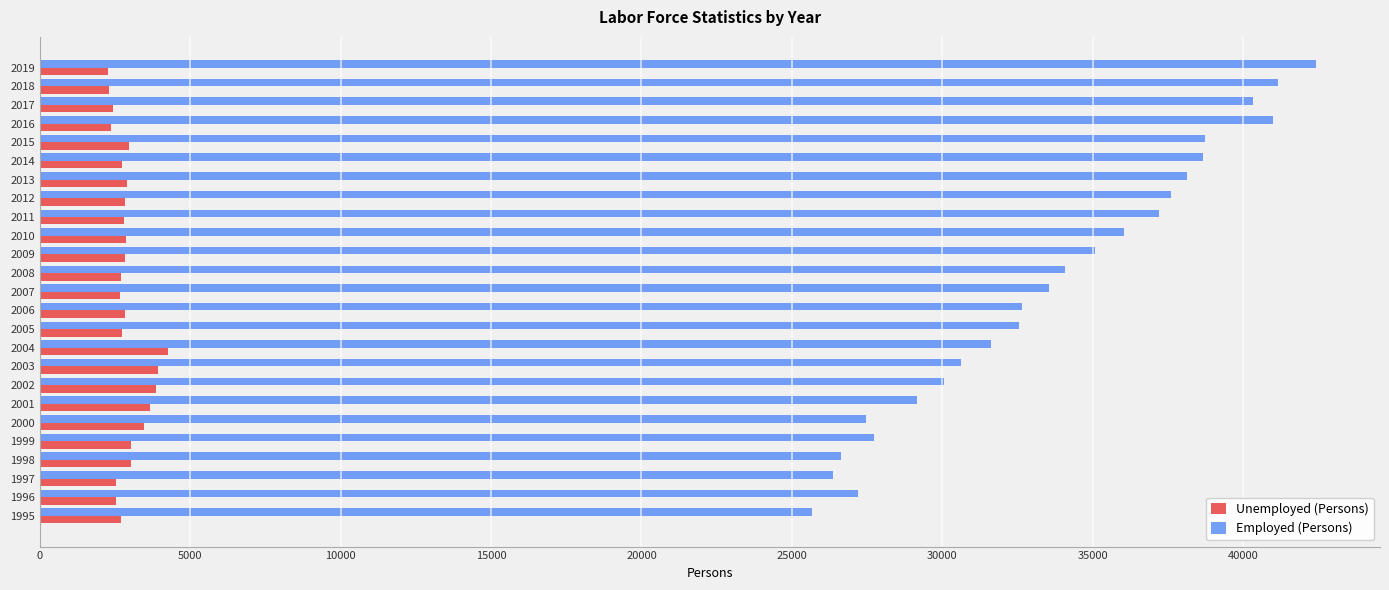

What is the average value of the Employed (Persons) series?

33666